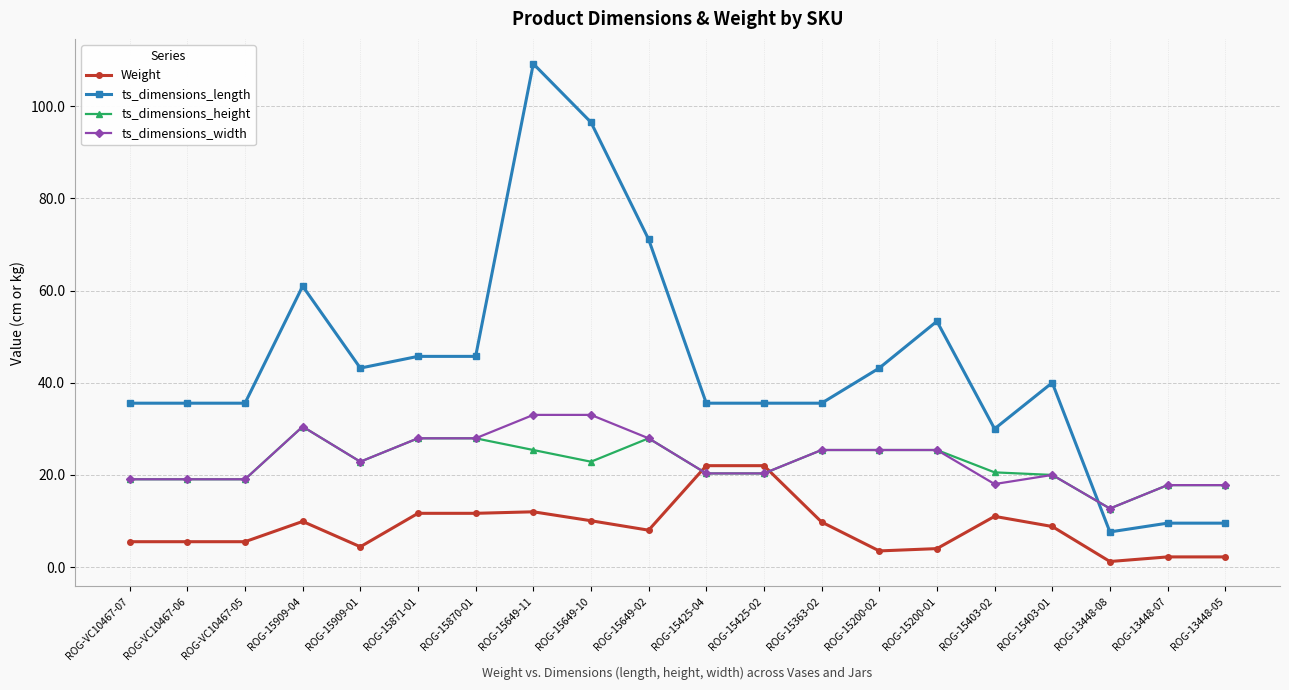

Is it true that ts_dimensions_height equals 30.1 at ROG-15425-04?

False